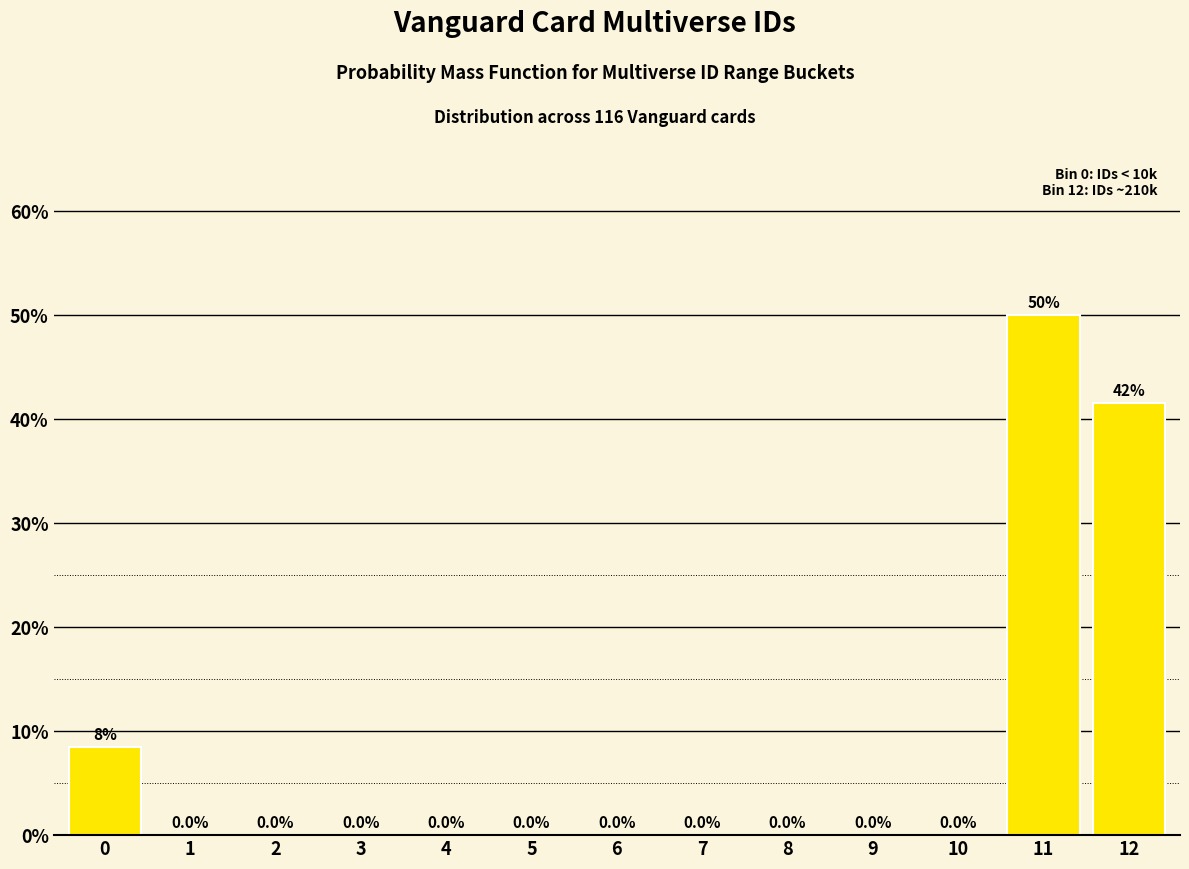

Reading right to left, list all the values displayed in this chart.

12=41.5	11=50.0	10=0.0	9=0.0	8=0.0	7=0.0	6=0.0	5=0.0	4=0.0	3=0.0	2=0.0	1=0.0	0=8.5